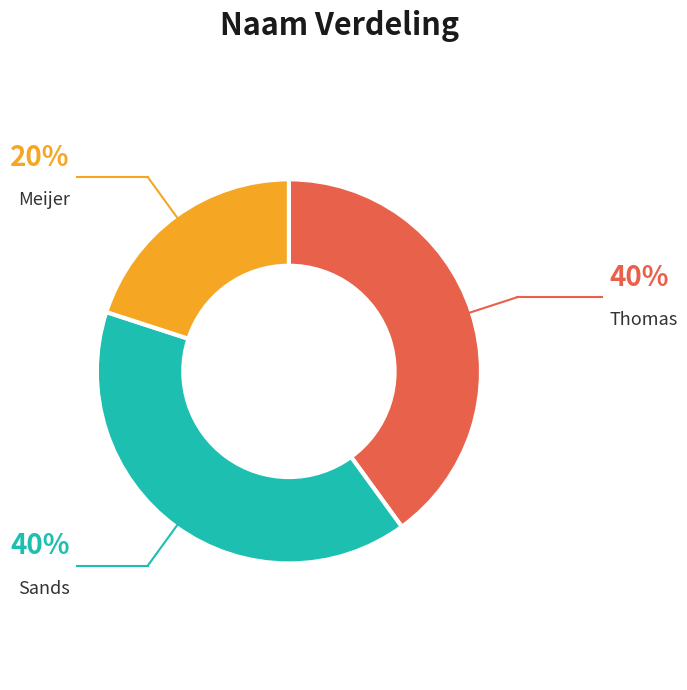

Does Thomas represent more than half of the total?

No